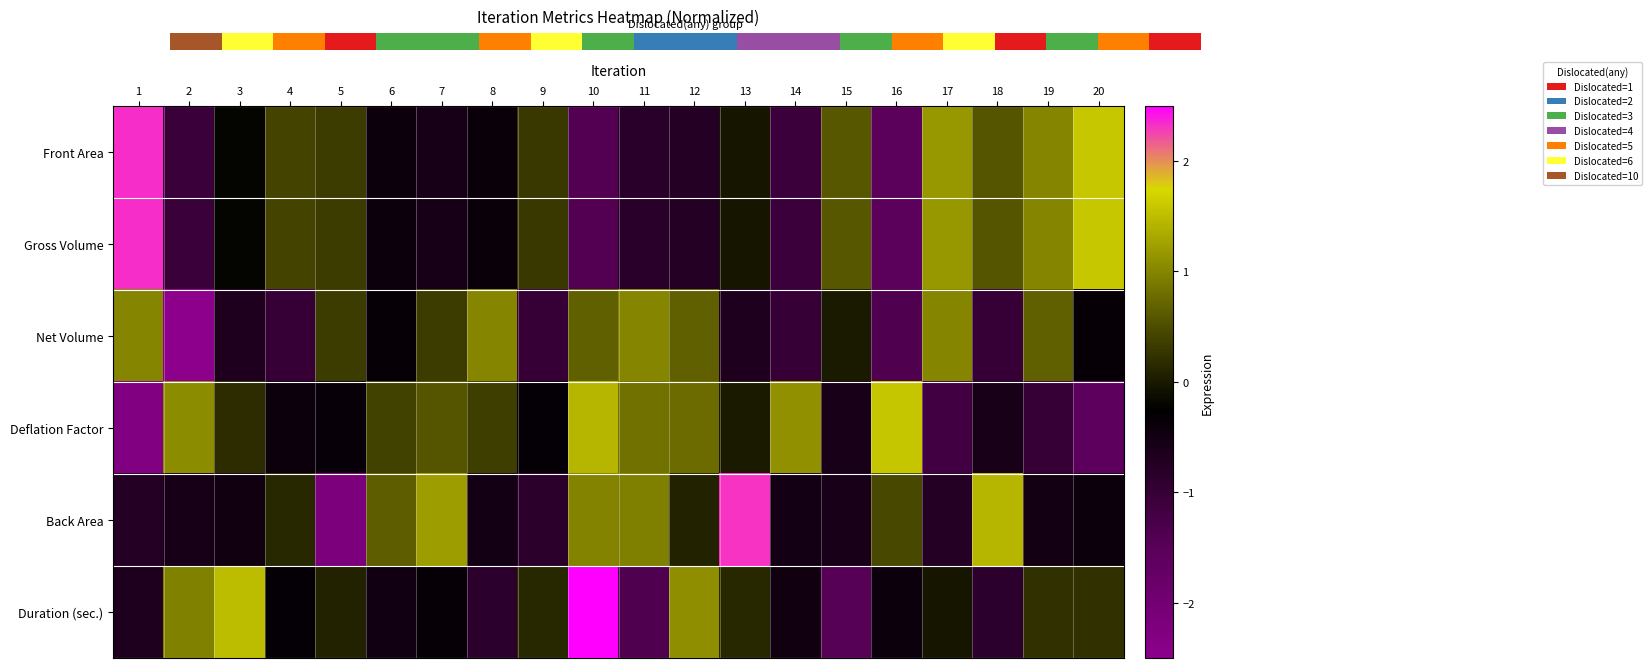

True or false: Net Volume has a value of -0.3 at 20.

True